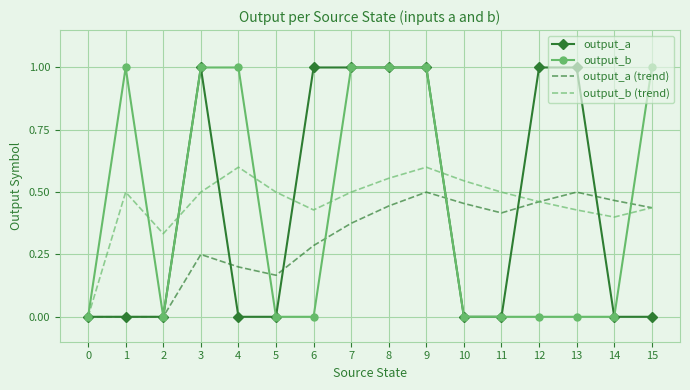

Which series changed the most between 6 and 13?

output_a (trend)